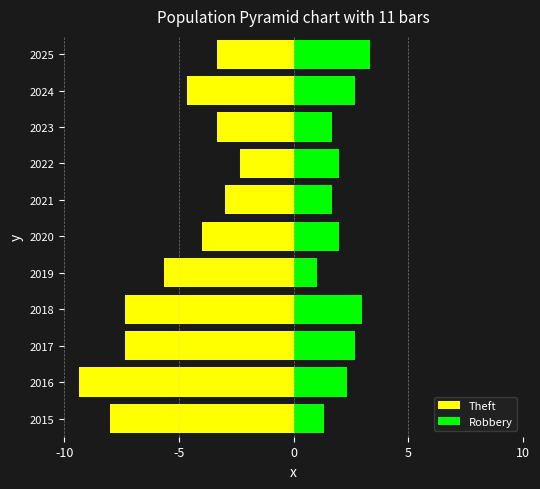

Rank the series by their average value, from highest to lowest.

Robbery, Theft